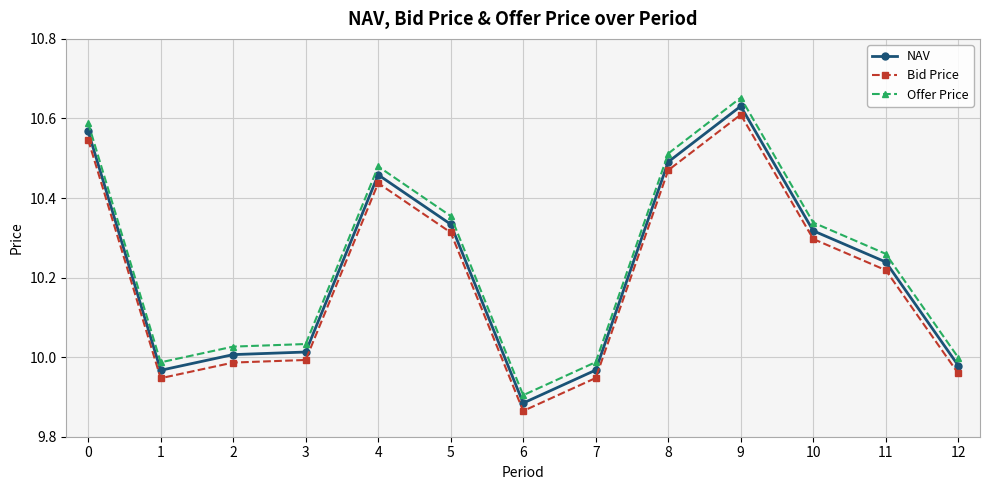

At which label does Bid Price reach its peak?

9